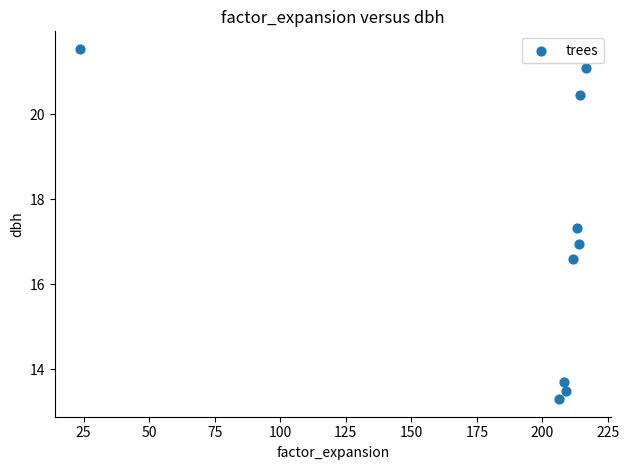

What is the average X value?

190.8